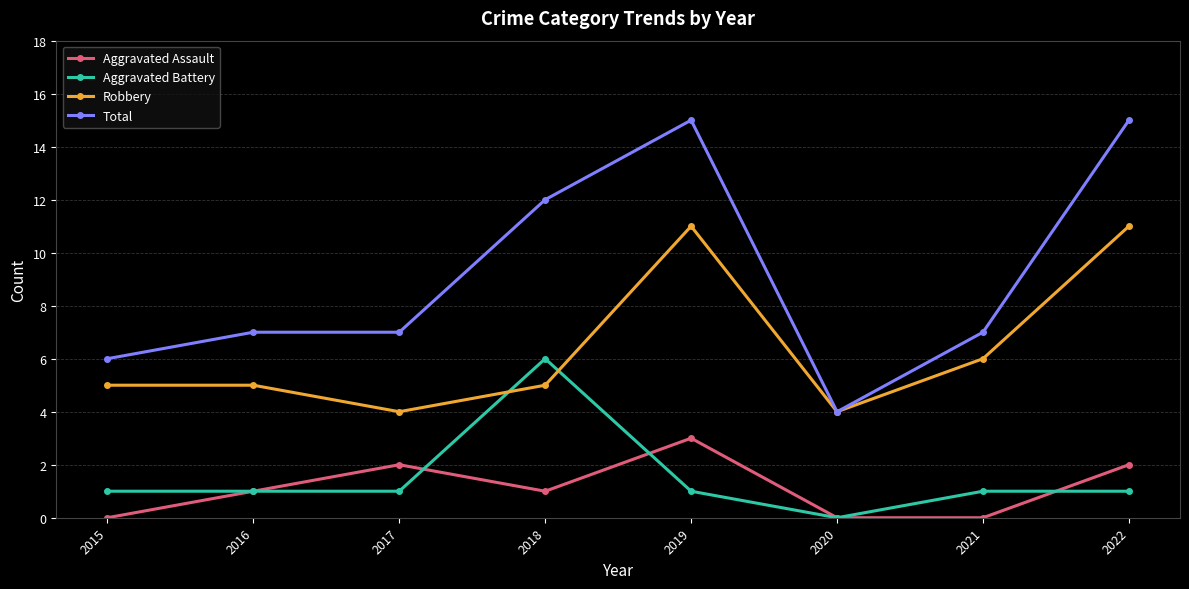

True or false: Aggravated Battery and Total cross at least once.

False